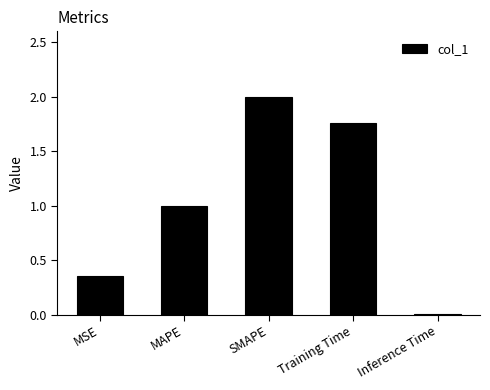

What is the value of the 2nd bar from the left?

1.0